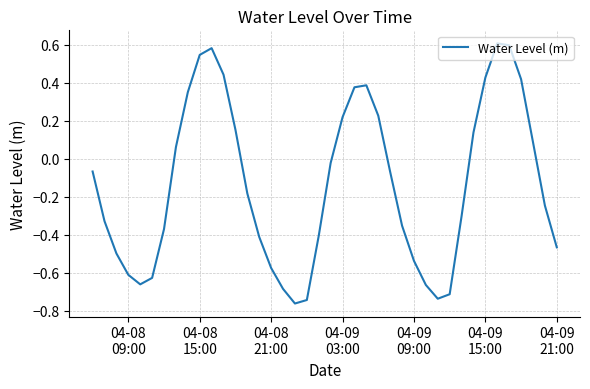

What is the difference between the maximum and minimum values?

1.4